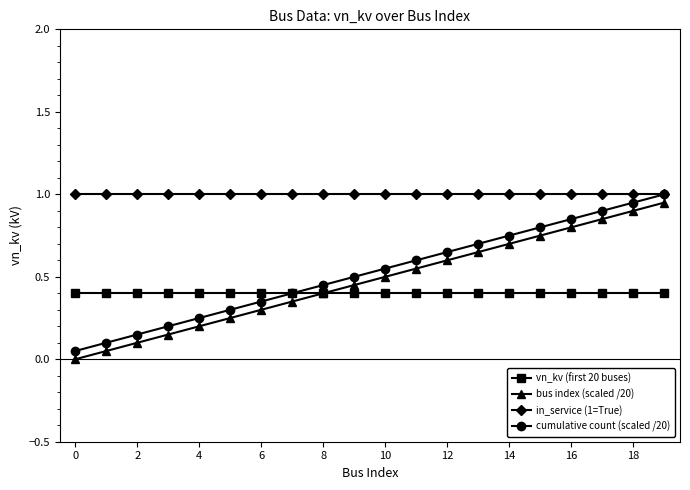

What is the value of the in_service (1=True) point at the 5th from the left?

1.0